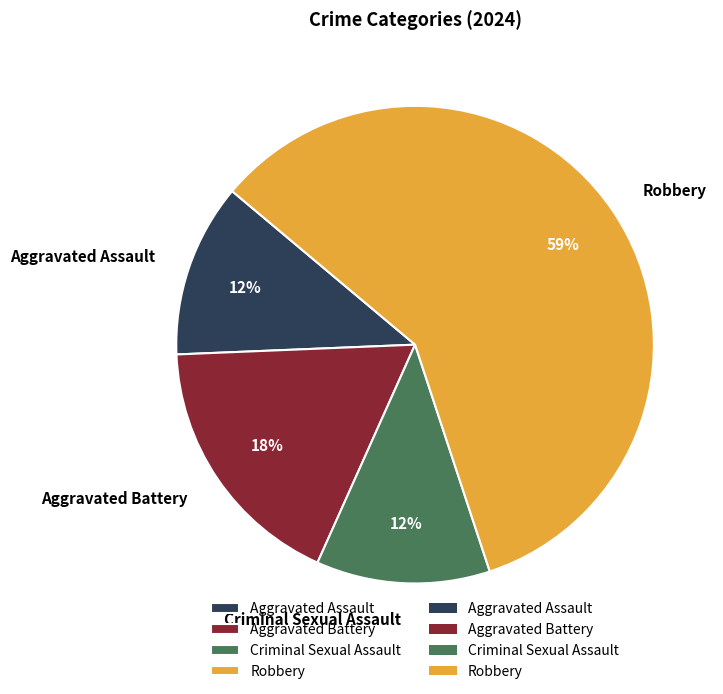

Which slice represents more than half of the pie?

Robbery